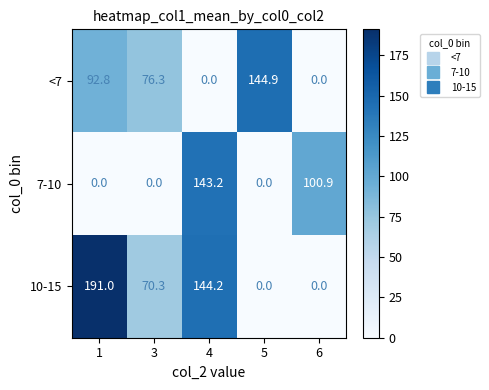

Which category has the highest value in the <7 series?

5